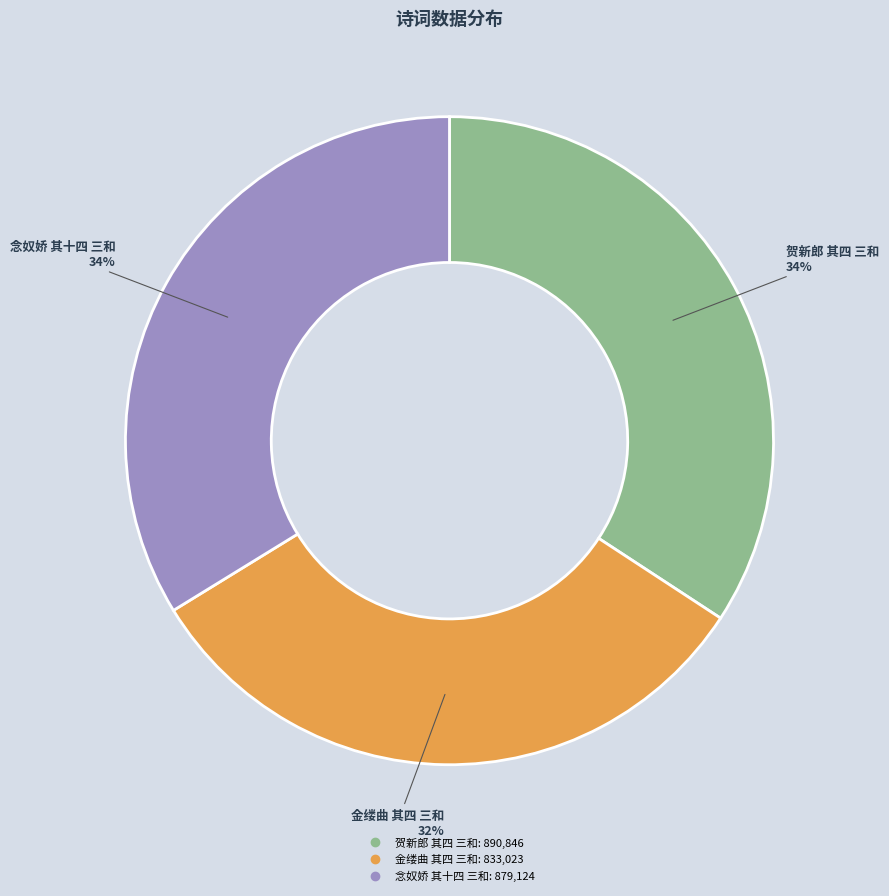

Which category has the smallest portion of the pie?

金缕曲 其四 三和